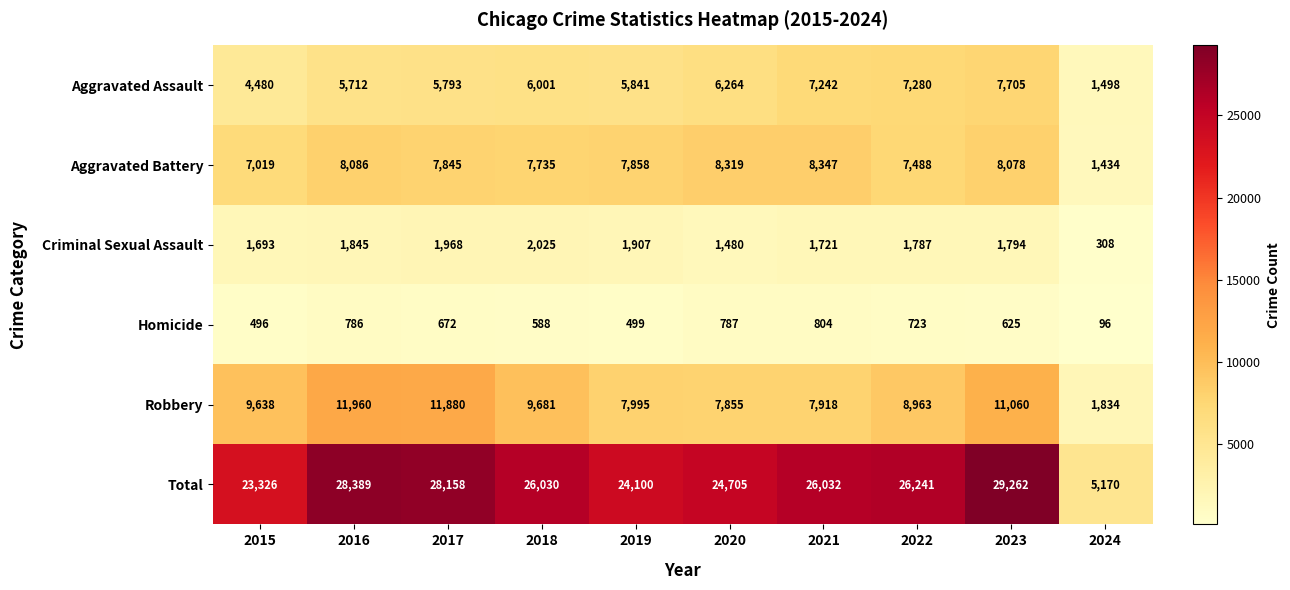

Which series changed the most between 2016 and 2018?

Total